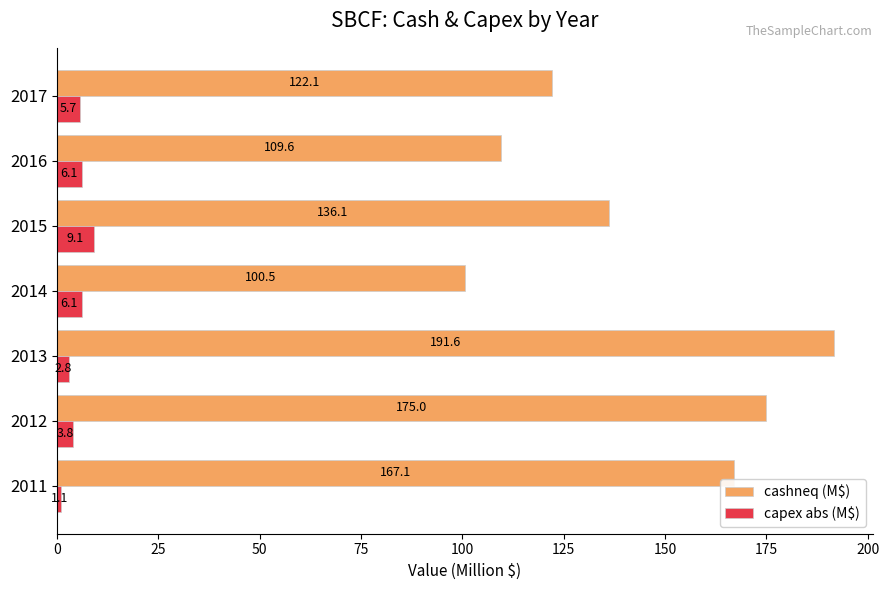

What is the total value across all series at 2014?

106.6